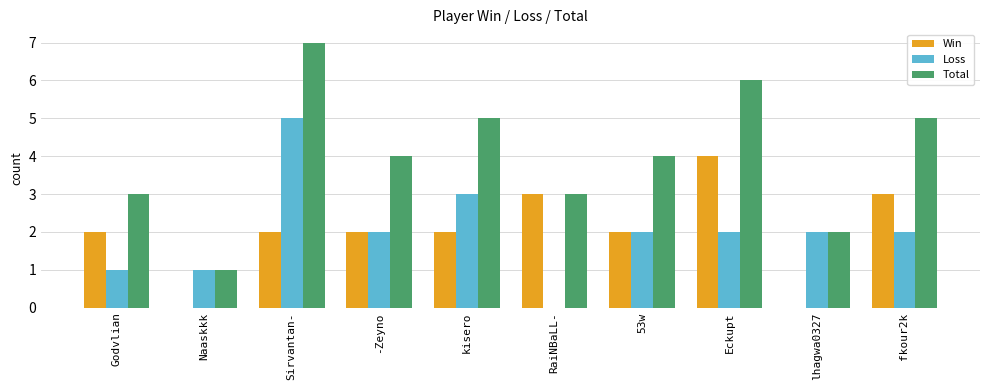

The Total series shows 6 at Eckupt. True or false?

True